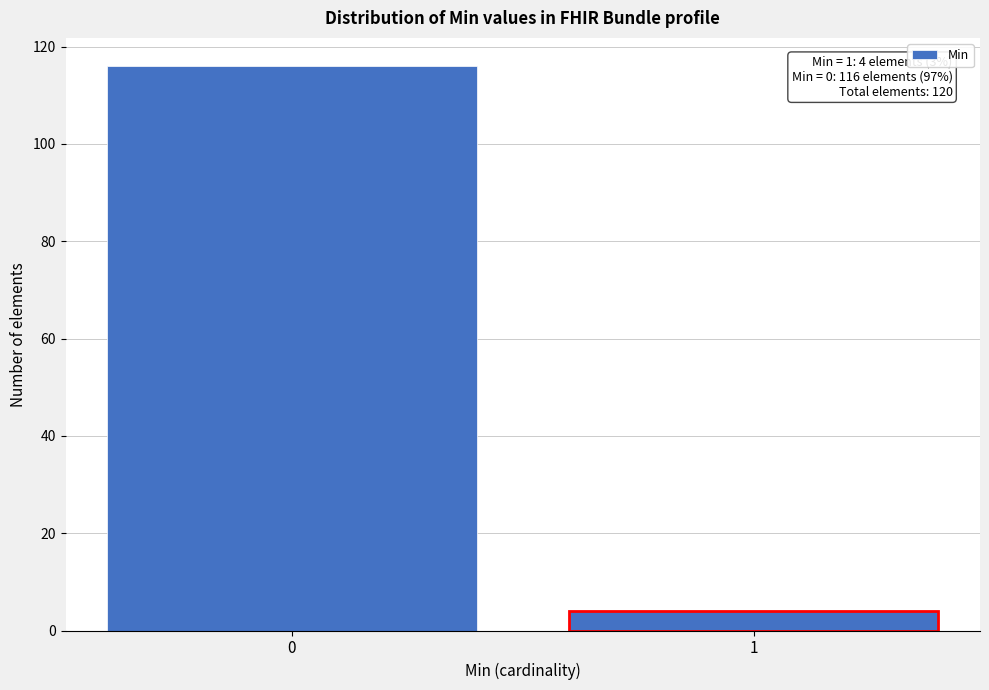

Reading left to right, list all the values displayed in this chart.

0=116	1=4